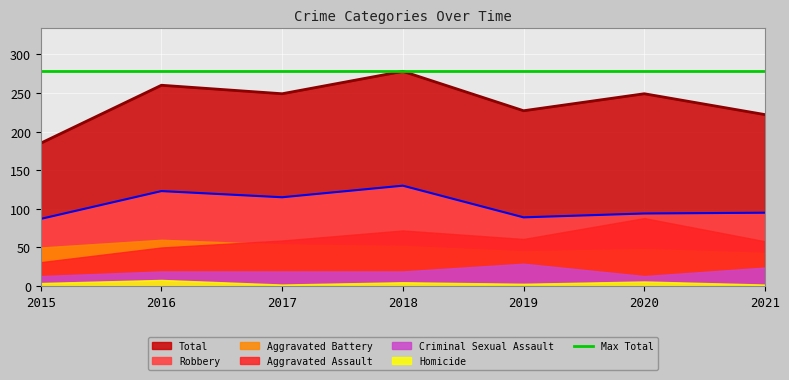

What is the average value of the Aggravated Battery series?

50